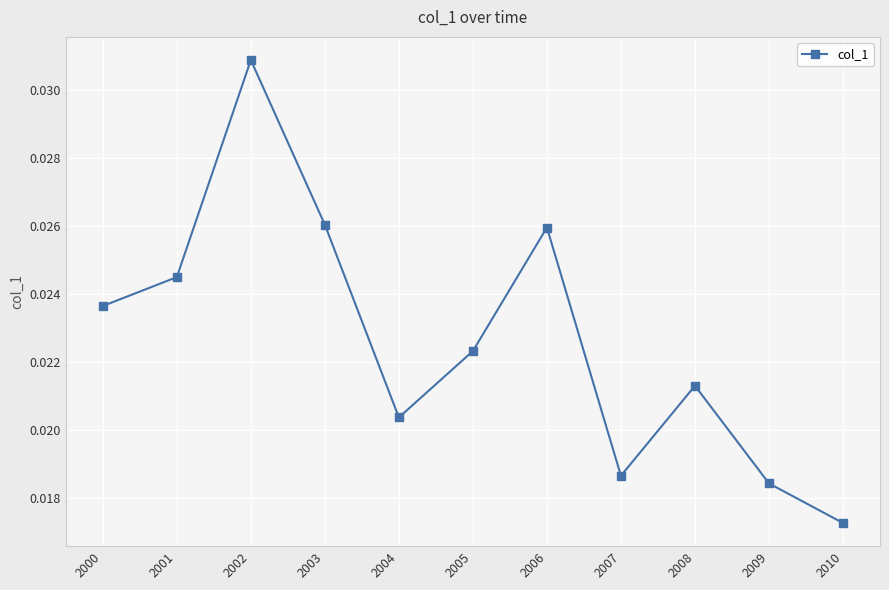

Which has a higher value, 2008 or 2000?

2000